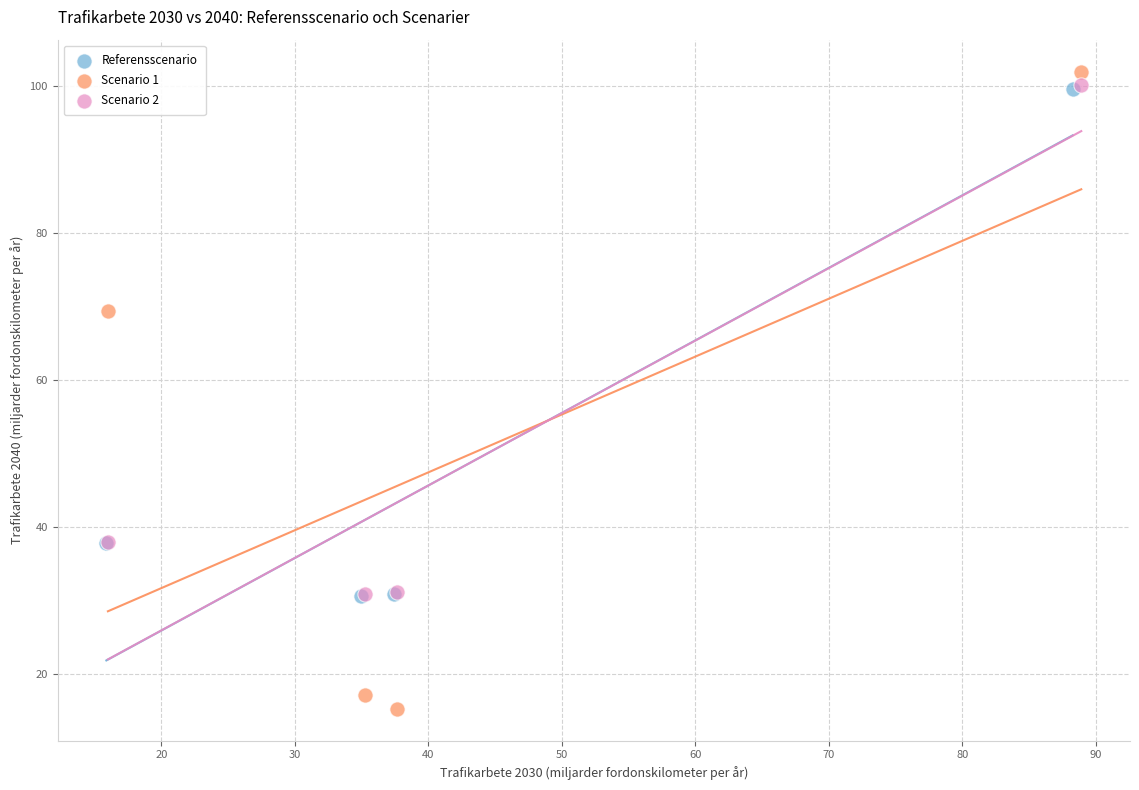

Which series has the largest Y range (max minus min)?

Scenario 1